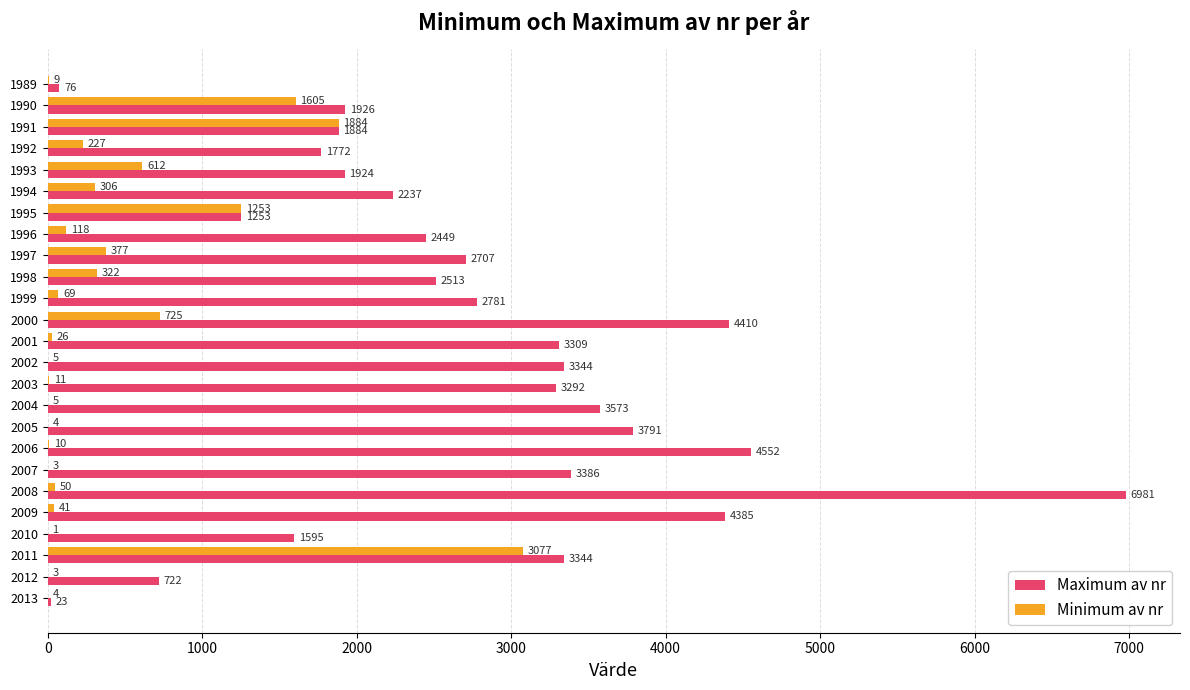

What value does the Maximum av nr series have at 1991?

1884